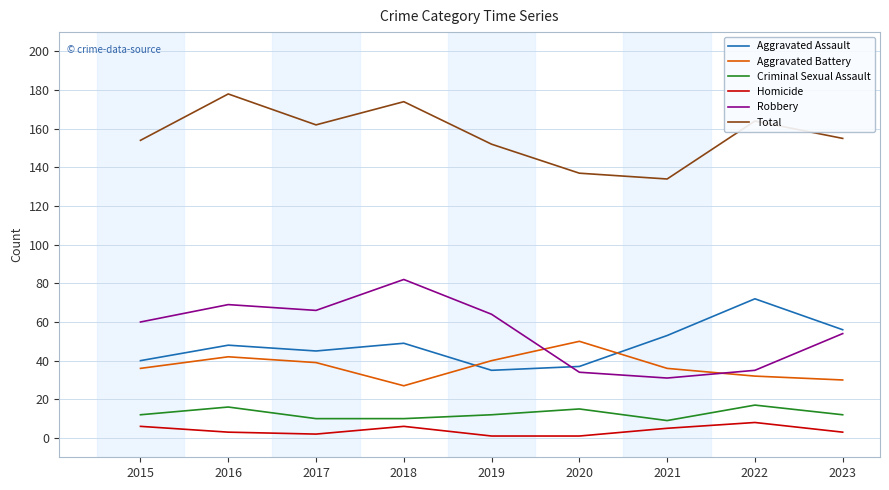

True or false: Aggravated Assault and Criminal Sexual Assault cross at least once.

False